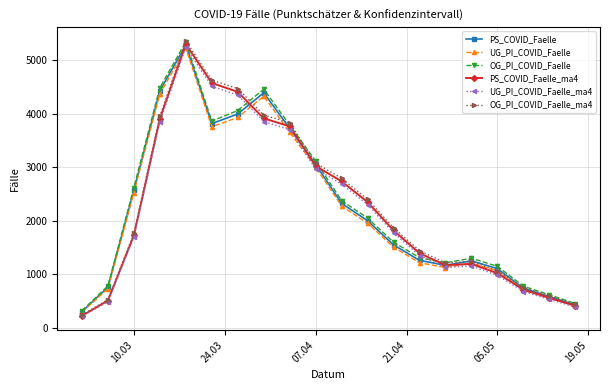

At how many categories does at least one series exceed 1094?

15